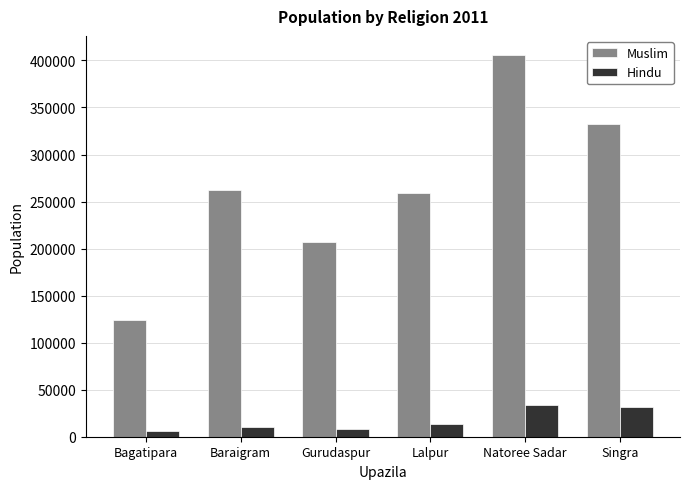

What is the difference between the highest and lowest values at Singra?

300834